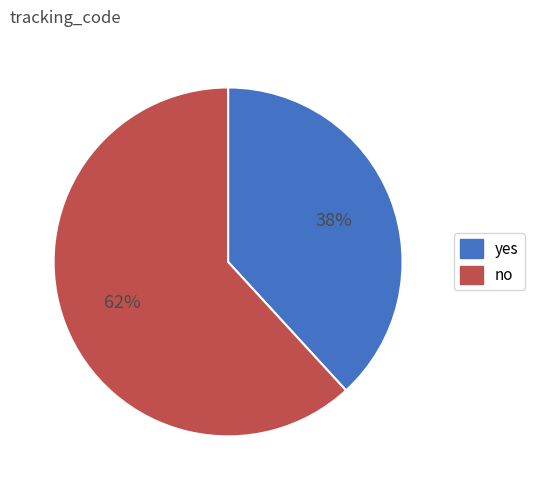

To the nearest percent, what is the average slice percentage?

50%